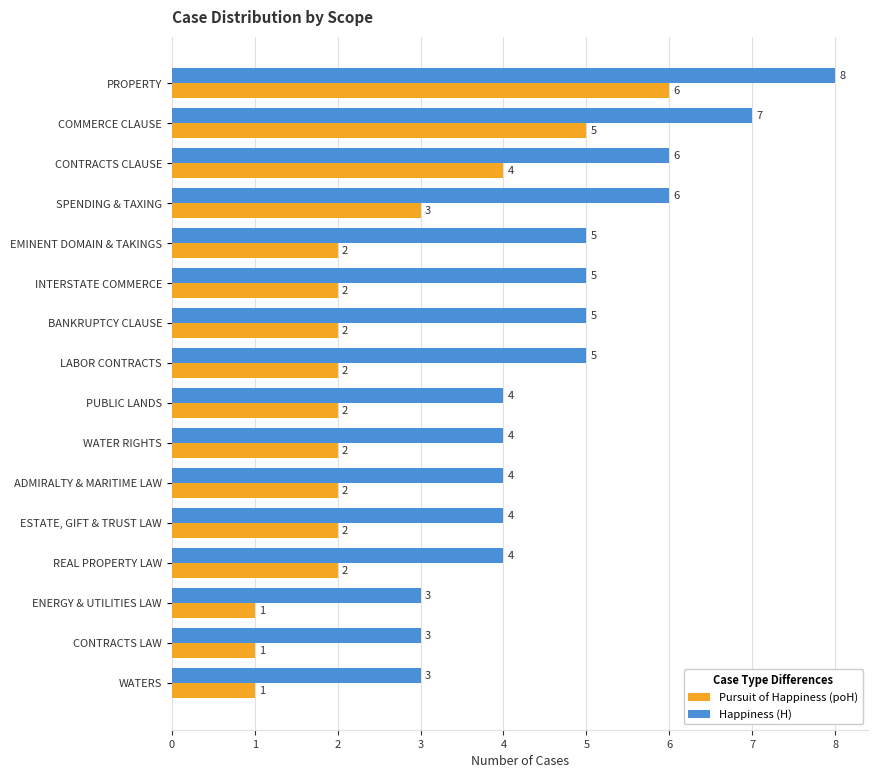

Is it true that Pursuit of Happiness (poH) equals 2 at PUBLIC LANDS?

True